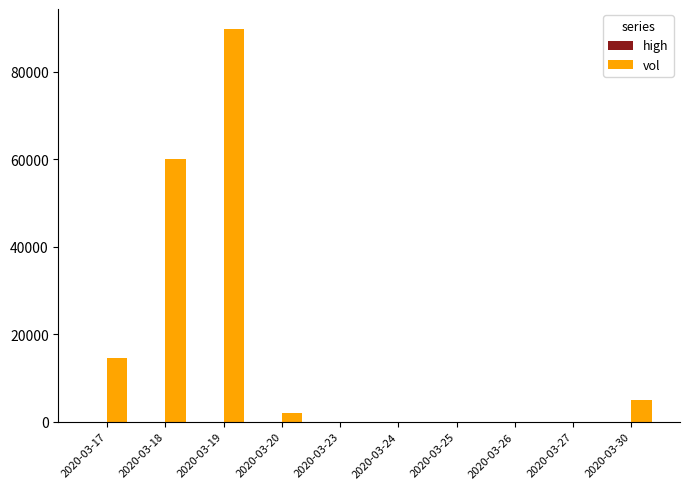

Where is vol nearest to the value 44950?

2020-03-18